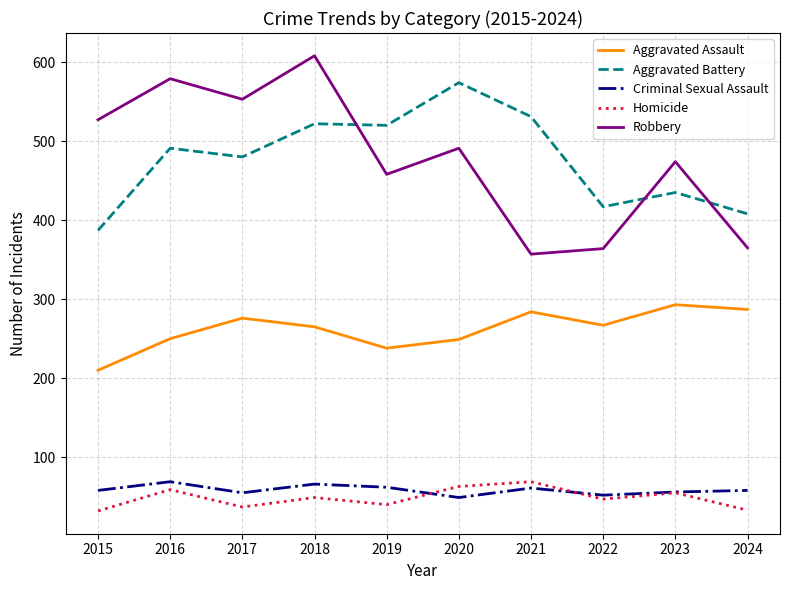

In Homicide, how many points are lower than both neighbors (excluding endpoints)?

3